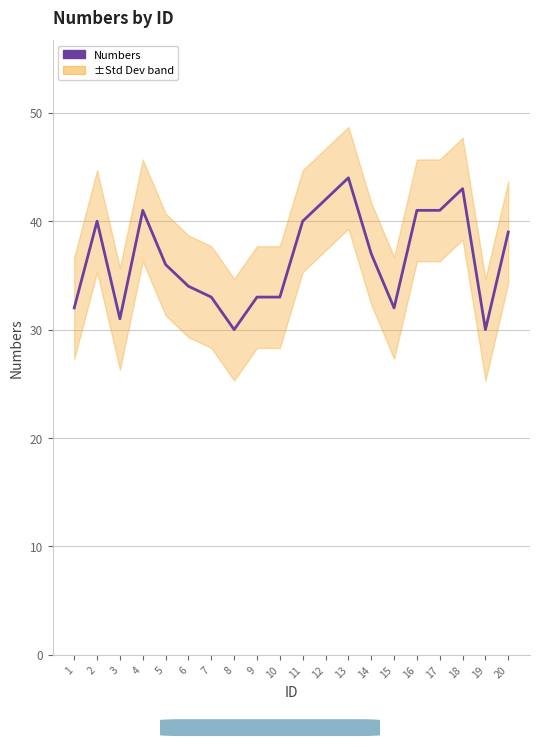

What is the average value?

37